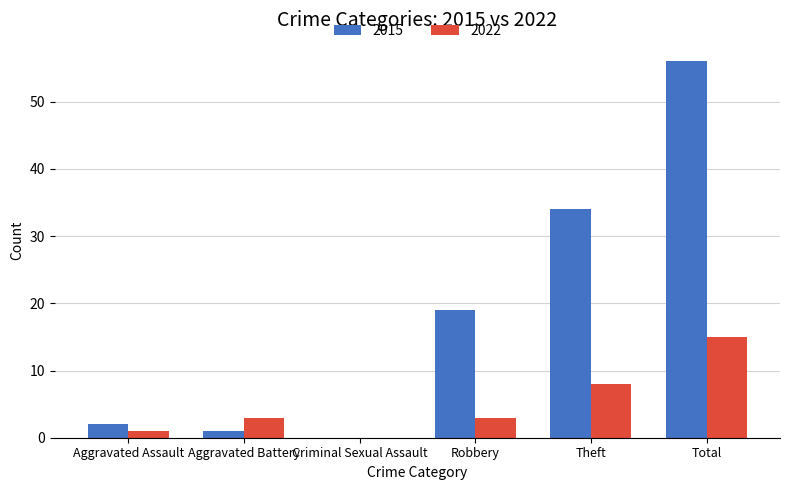

How many series are shown in this chart?

2